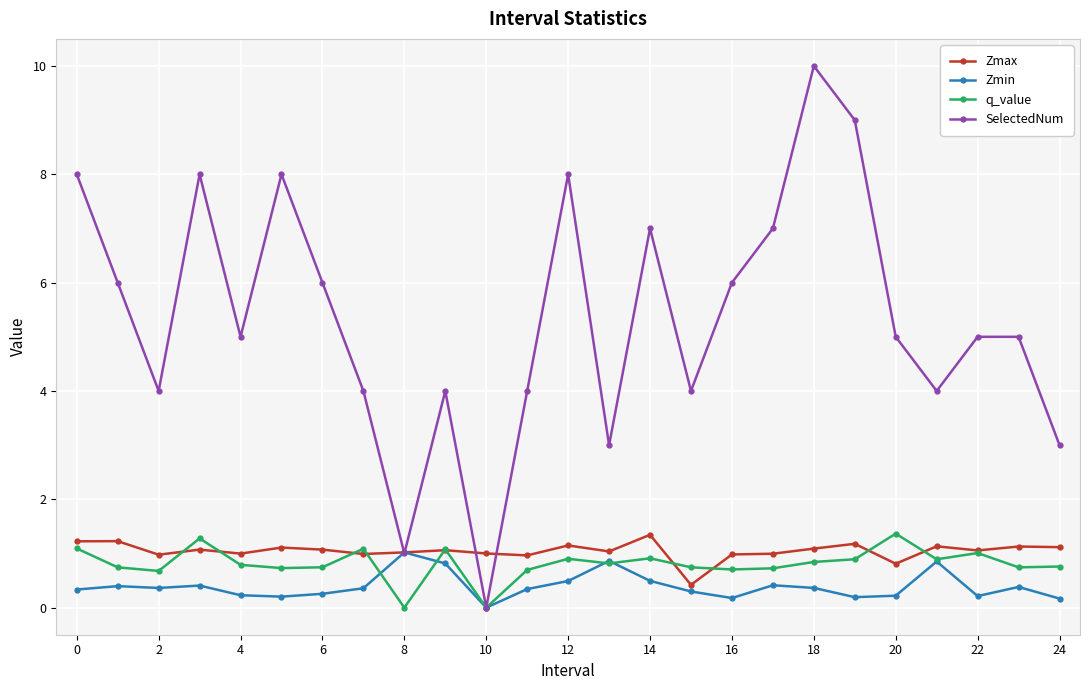

Which series has the largest total across all categories?

SelectedNum